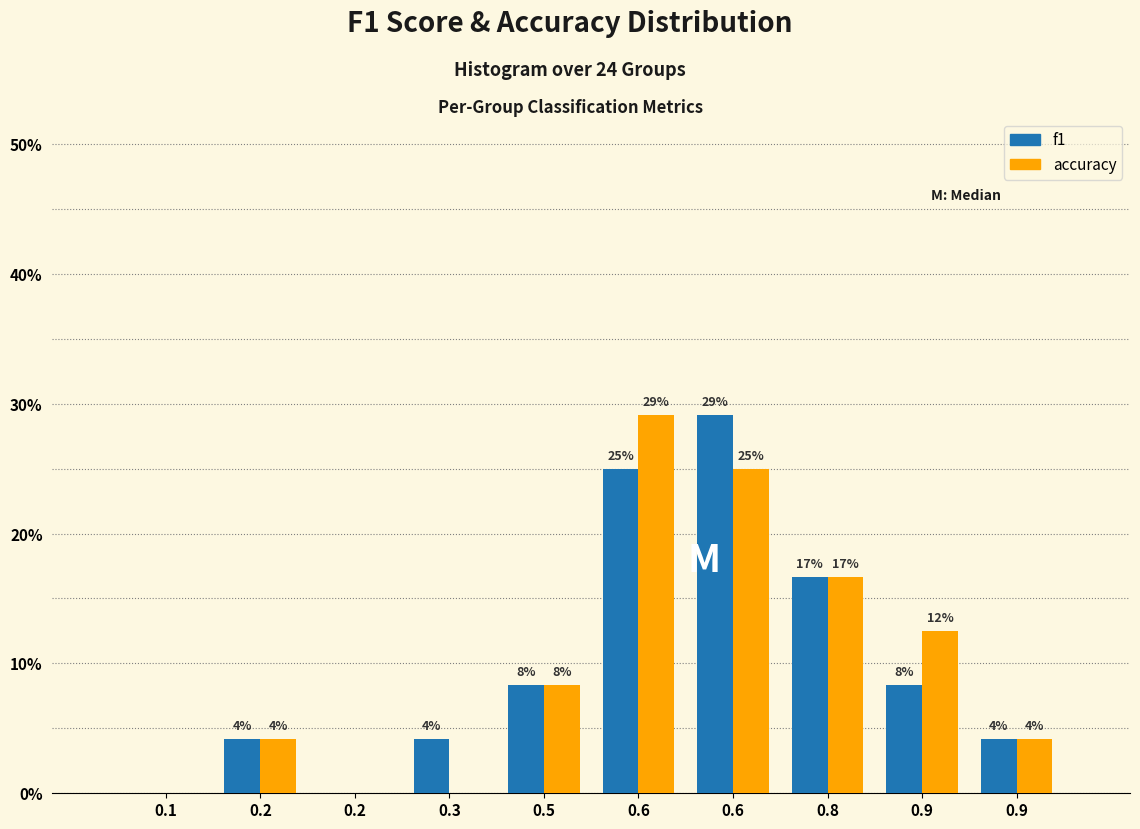

How many groups of bars are there?

10